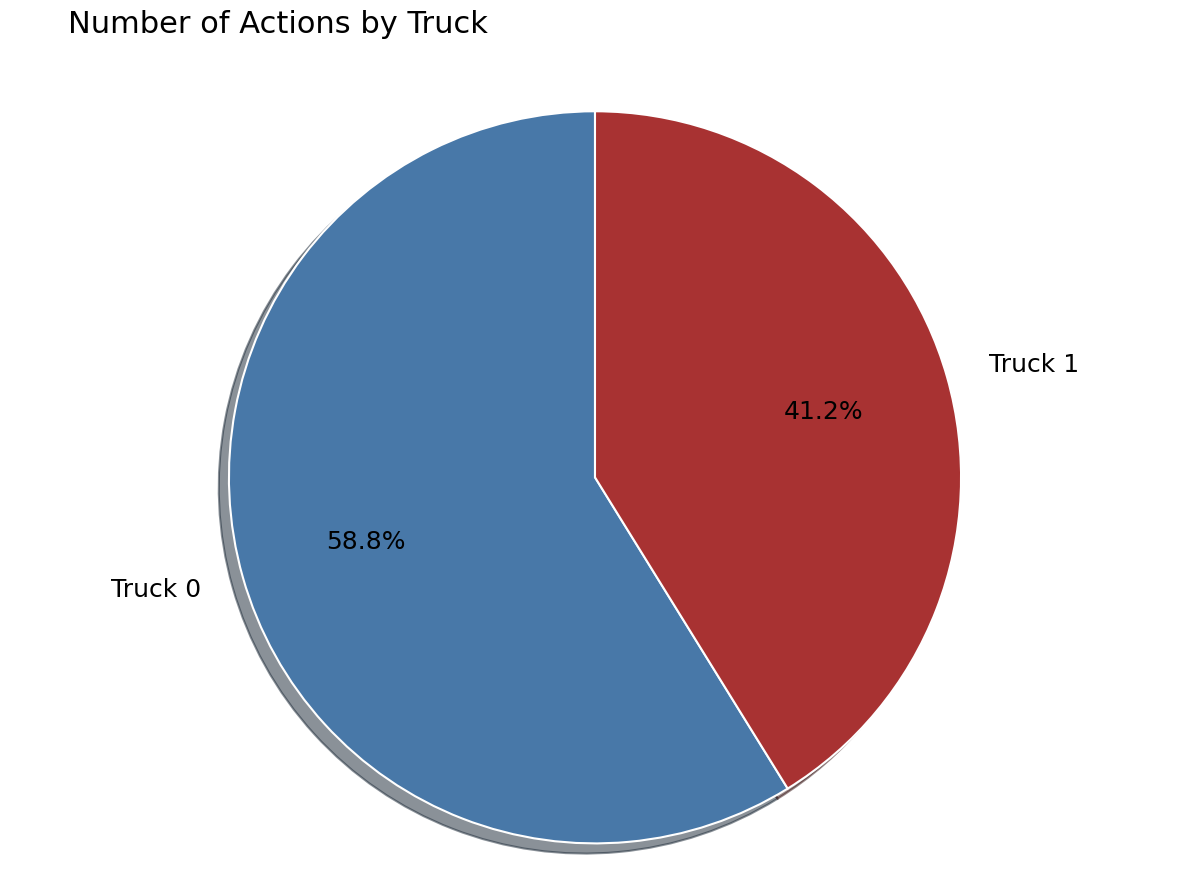

To the nearest percent, what portion does Truck 0 represent?

59%